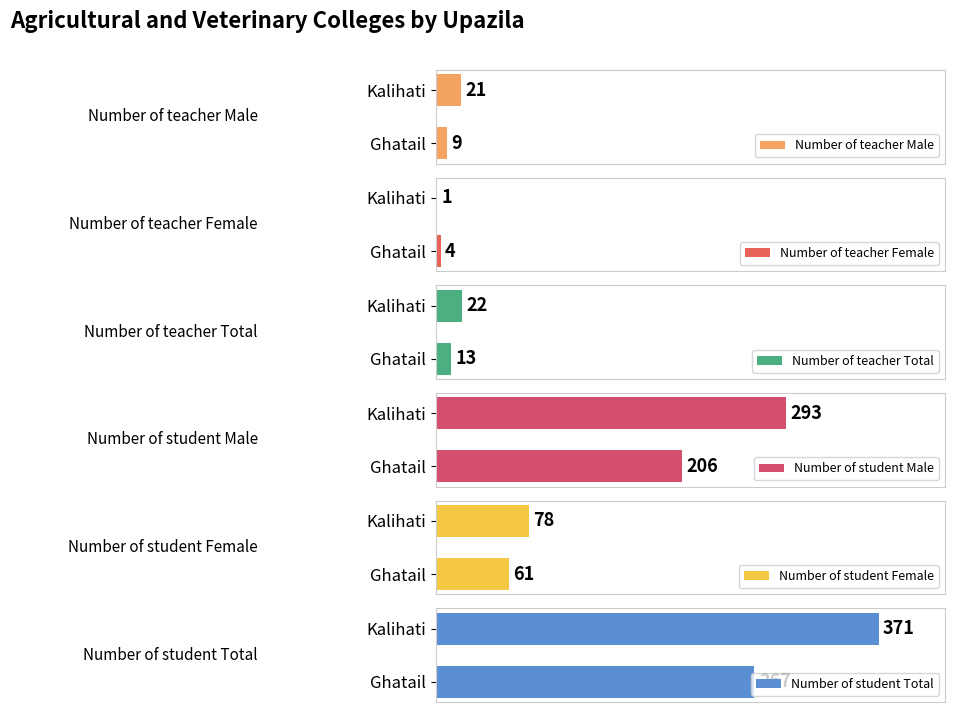

Which series has the largest total across all categories?

Number of student Total